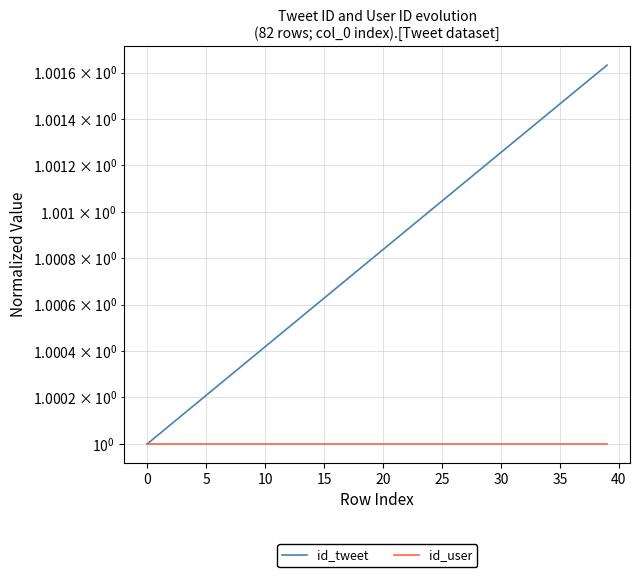

Which series changed the most between 20 and 12?

id_tweet